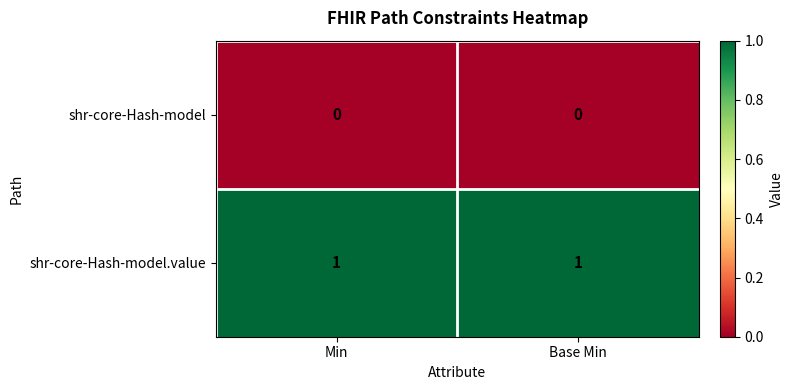

The value of shr-core-Hash-model at Base Min is 0. True or false?

True